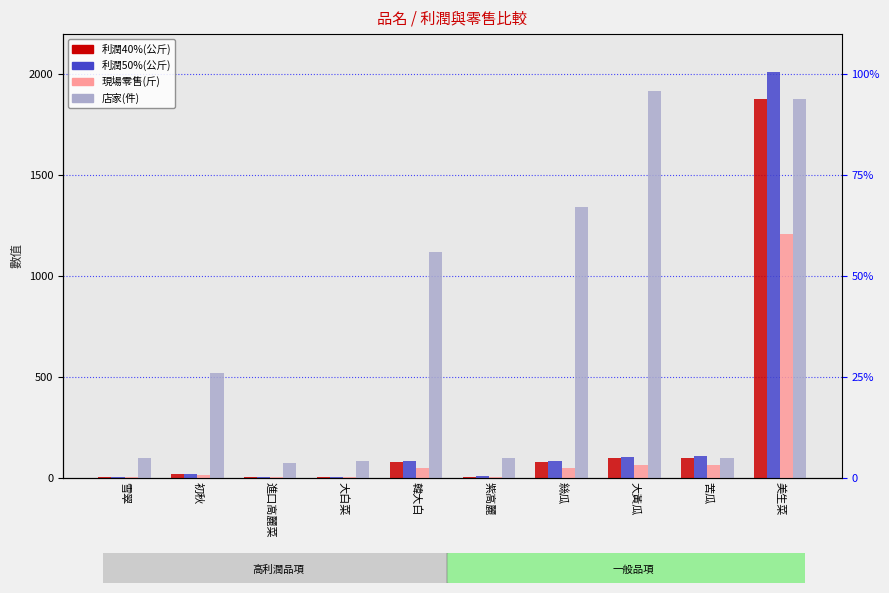

Reading right to left, transcribe all the data shown in this chart.

利潤40%(公斤): 1876.0	98.0	95.9	74.7	4.9	74.7	4.2	3.9	17.3	3.3
利潤50%(公斤): 2010.0	105.0	102.8	80.0	5.2	80.0	4.5	4.2	18.5	3.5
現場零售(斤): 1206.0	63.0	61.6	48.0	3.1	48.0	2.7	2.5	11.1	2.1
店家(件): 1876.0	98.0	1918.0	1344.0	98.0	1120.0	84.0	70.0	518.0	98.0